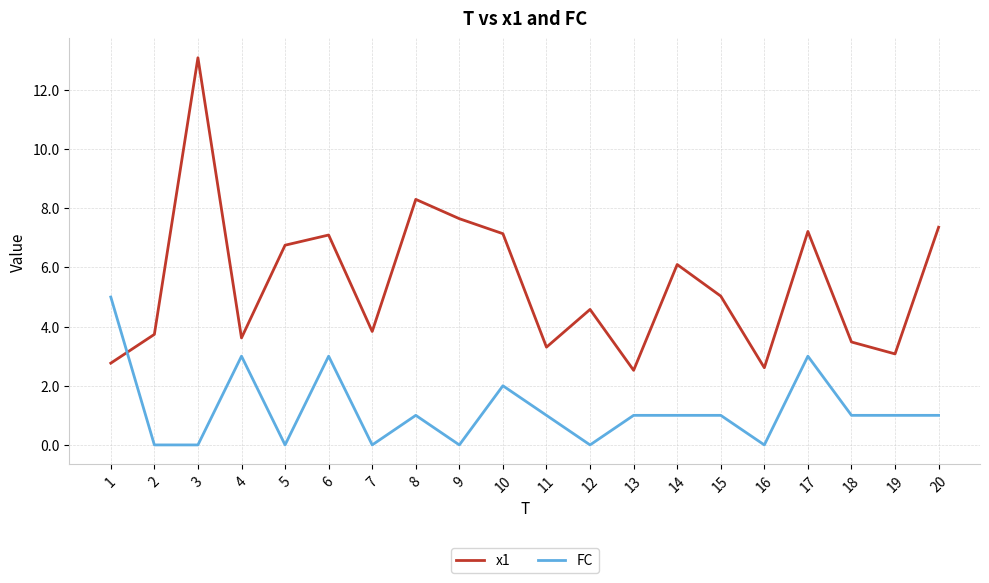

What is the highest value of the x1 series?

13.1